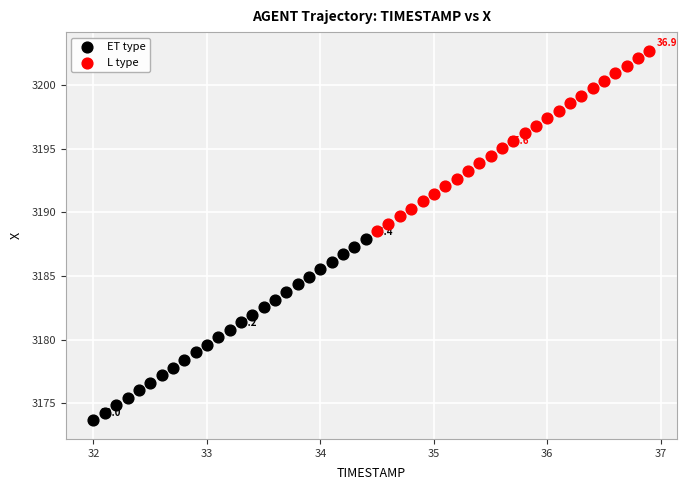

Which series contains the lowest Y value?

ET type